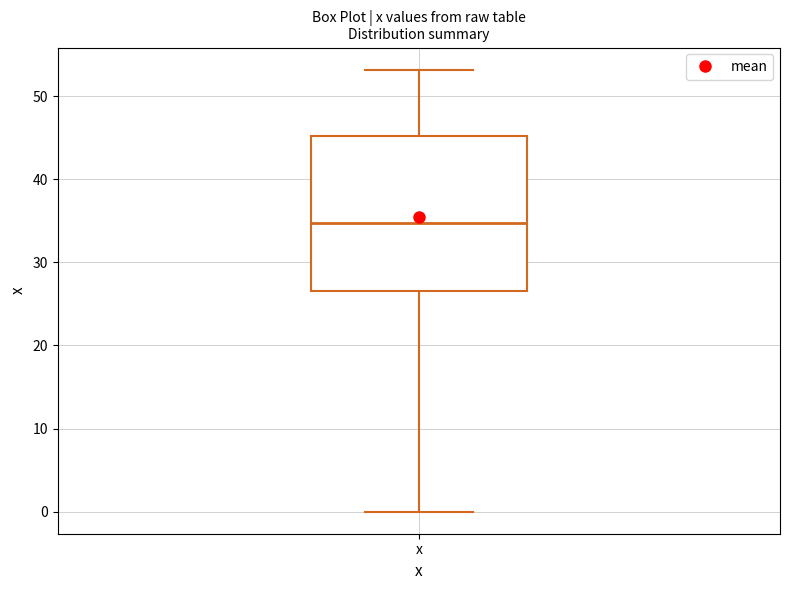

Transcribe this box plot: give where the median line is, the range the box spans, and where the two whiskers end, as read against the y-axis. The values are not printed on the chart, so give them approximately, as read against the axis.

median 35, box 27 to 45, whiskers 0 to 53